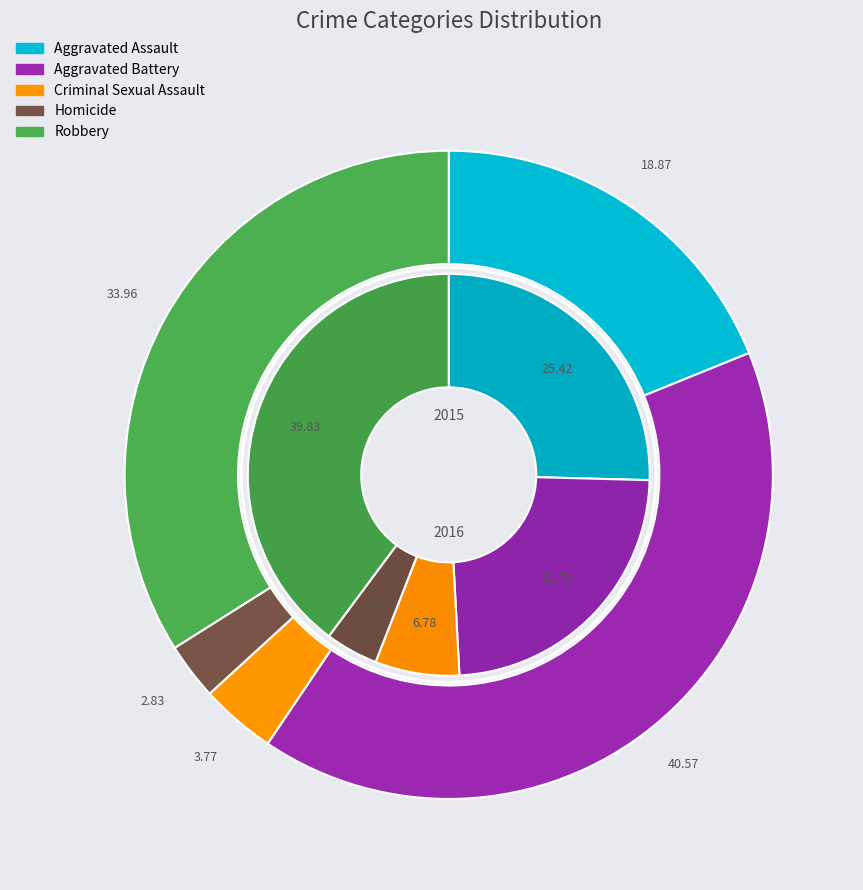

What percentage is the Robbery slice, to the nearest percent?

34%